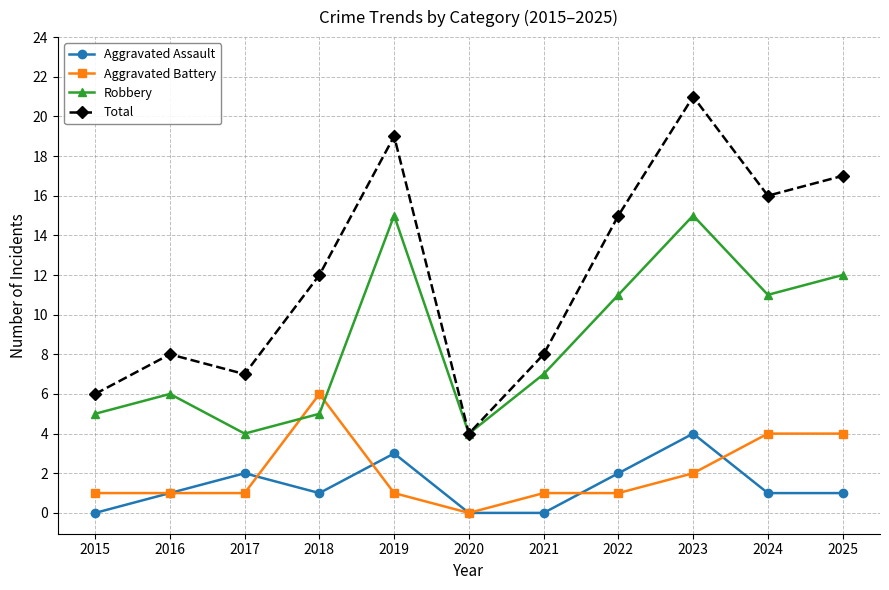

What is the sum of all Total values?

133